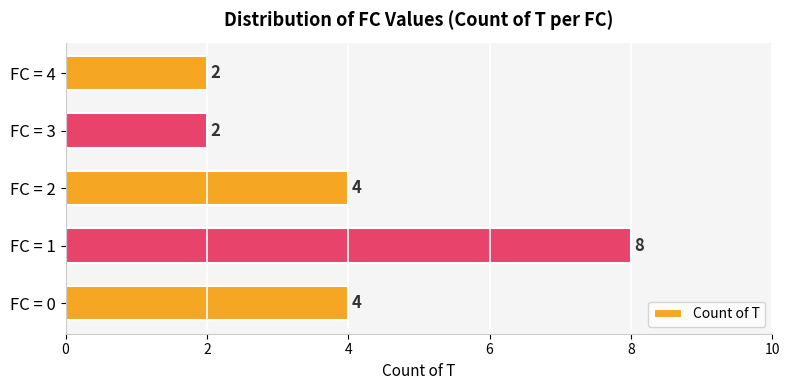

How many values are between 2 and 4?

4